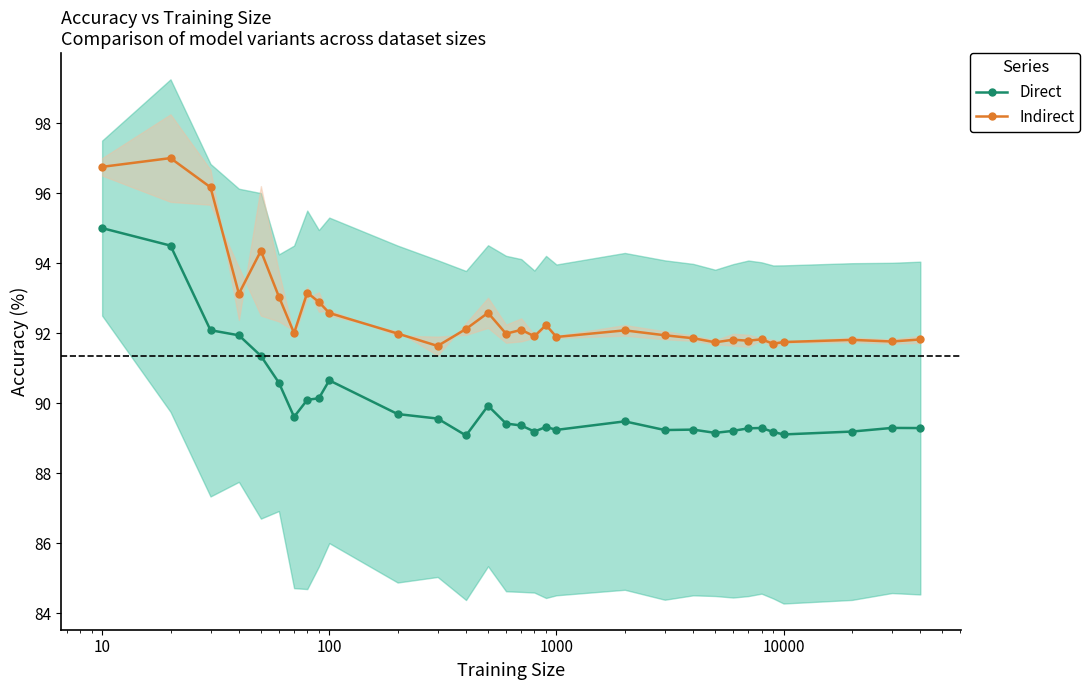

What is the value of the Direct point at the 21st from the left?

89.2